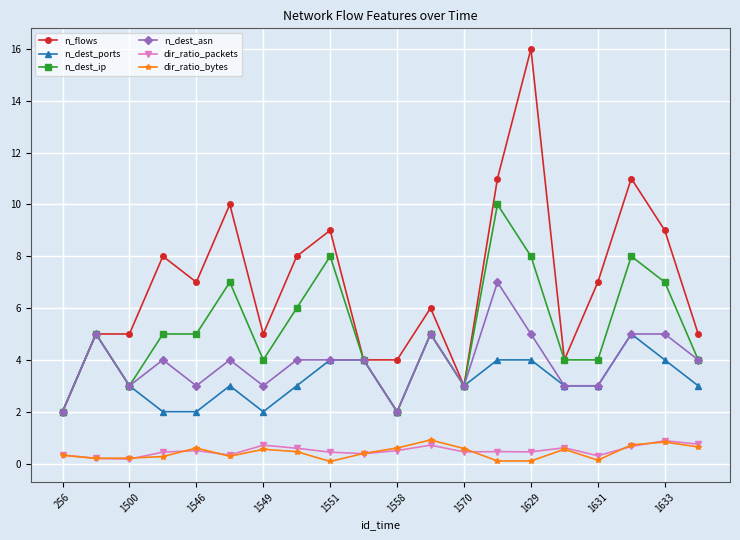

Which series has the largest total across all categories?

n_flows